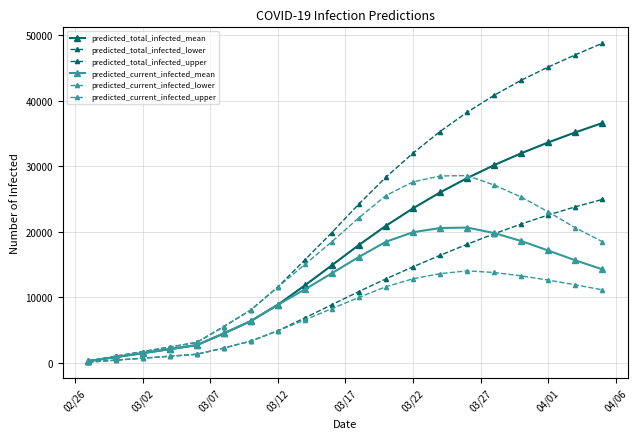

How many lines are shown in the chart?

6